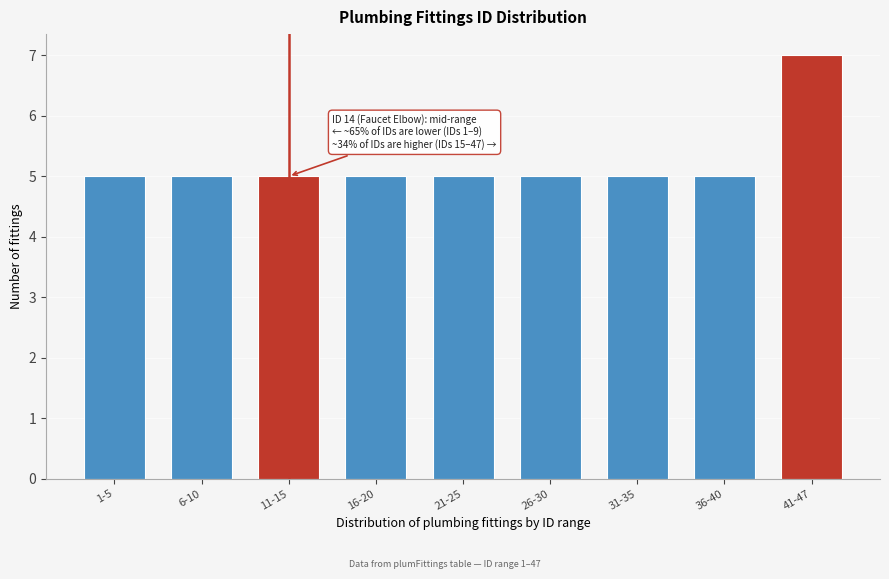

Reading left to right, transcribe all the data shown in this chart.

1-5=5	6-10=5	11-15=5	16-20=5	21-25=5	26-30=5	31-35=5	36-40=5	41-47=7